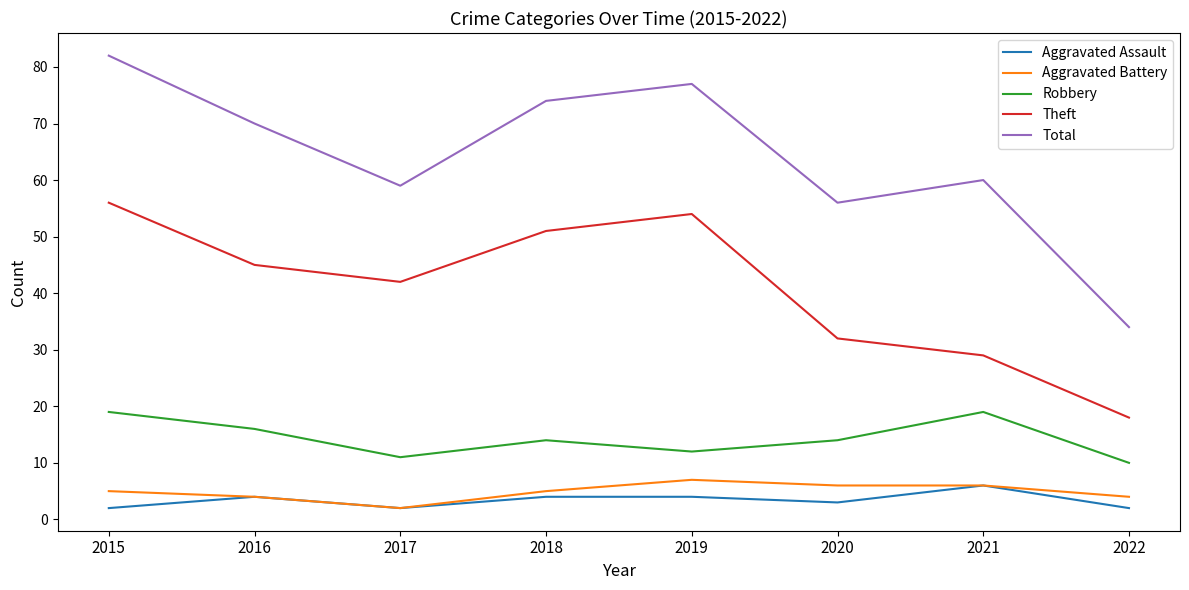

Which series has the widest spread of values?

Total